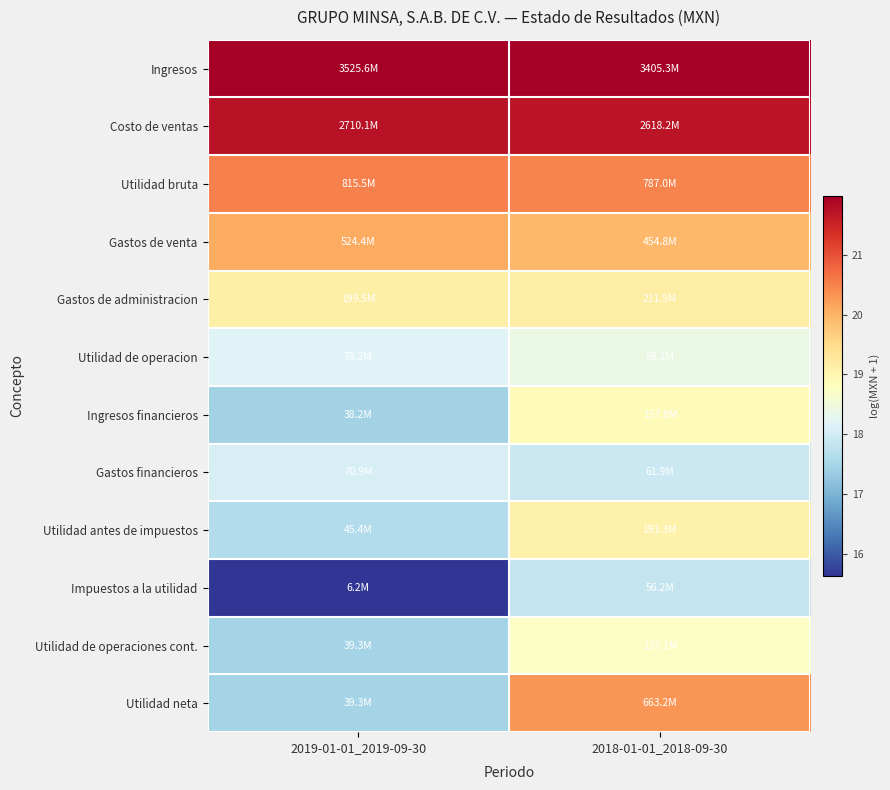

Rank the series by their maximum value, from lowest to highest.

Impuestos a la utilidad, Gastos financieros, Utilidad de operacion, Utilidad de operaciones cont., Ingresos financieros, Utilidad antes de impuestos, Gastos de administracion, Gastos de venta, Utilidad neta, Utilidad bruta, Costo de ventas, Ingresos